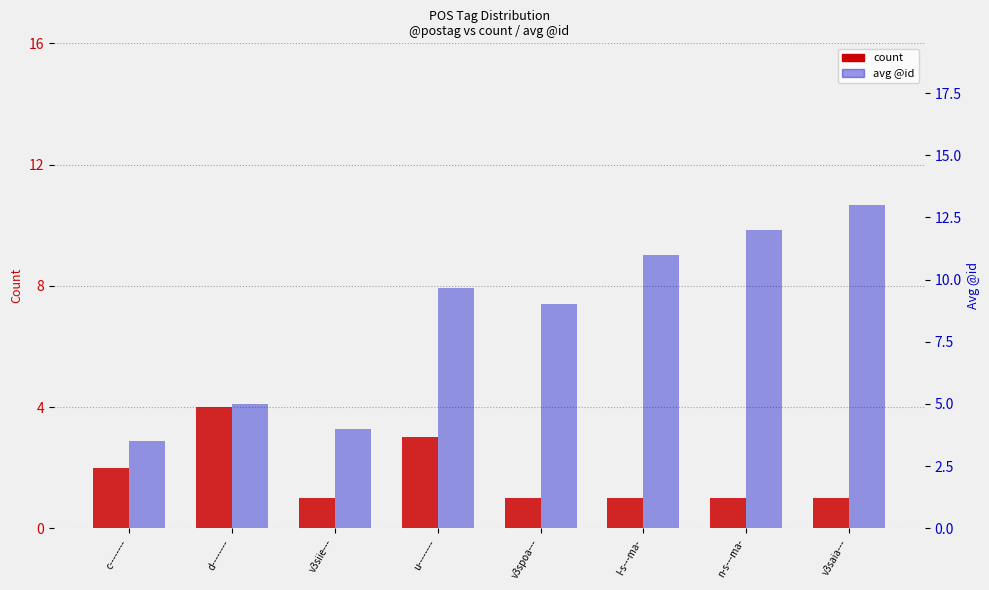

Rank the series by their average value, from highest to lowest.

avg @id, count